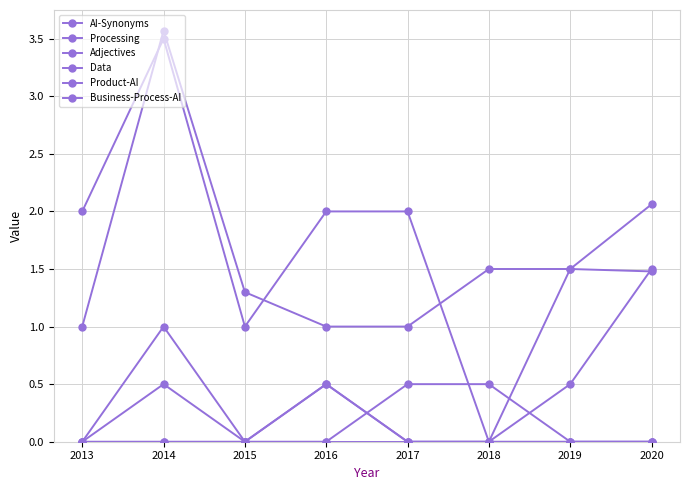

List the series in order of their peak value, lowest first.

Business-Process-AI, Product-AI, Data, Adjectives, AI-Synonyms, Processing